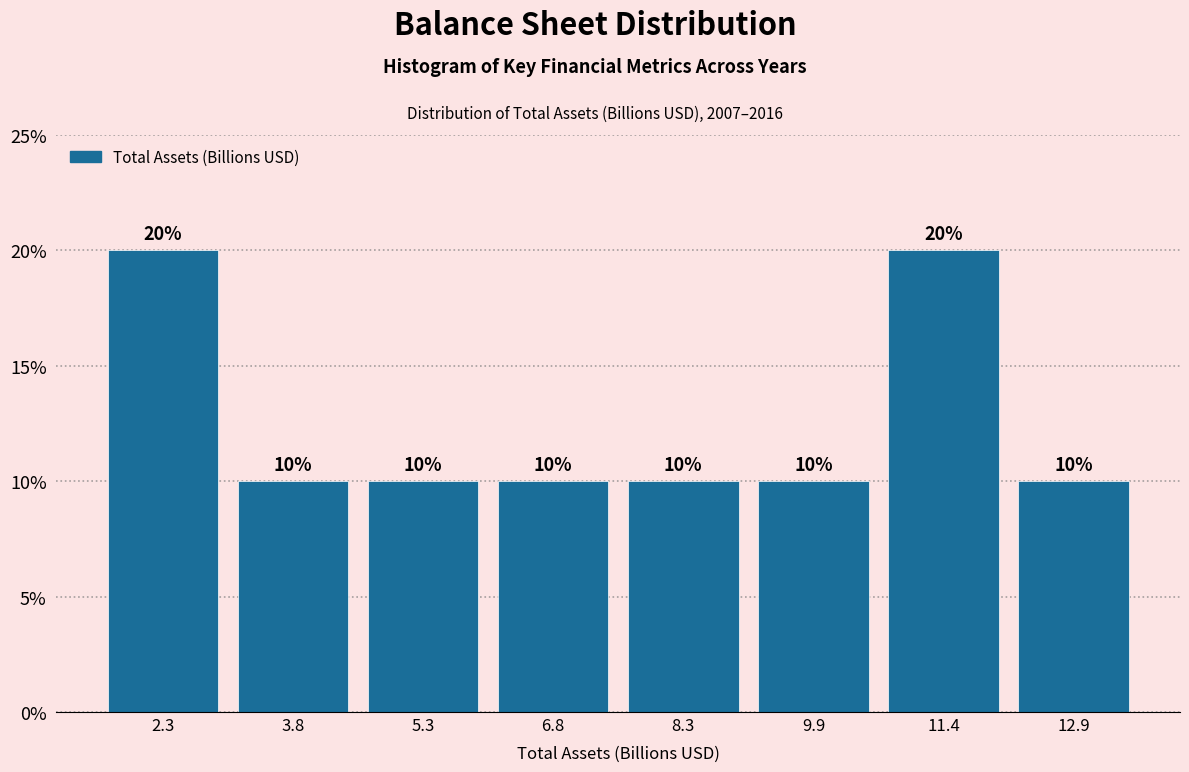

Reading left to right, list every bar in this chart as the range it spans on the x-axis followed by its height. The bar edges are not printed on the chart, so give them approximately, as read against the axis.

1.6 to 3.0: 20
3.0 to 4.6: 10
4.6 to 6.0: 10
6.0 to 7.6: 10
7.6 to 9.0: 10
9.0 to 10.6: 10
10.6 to 12.2: 20
12.2 to 13.6: 10